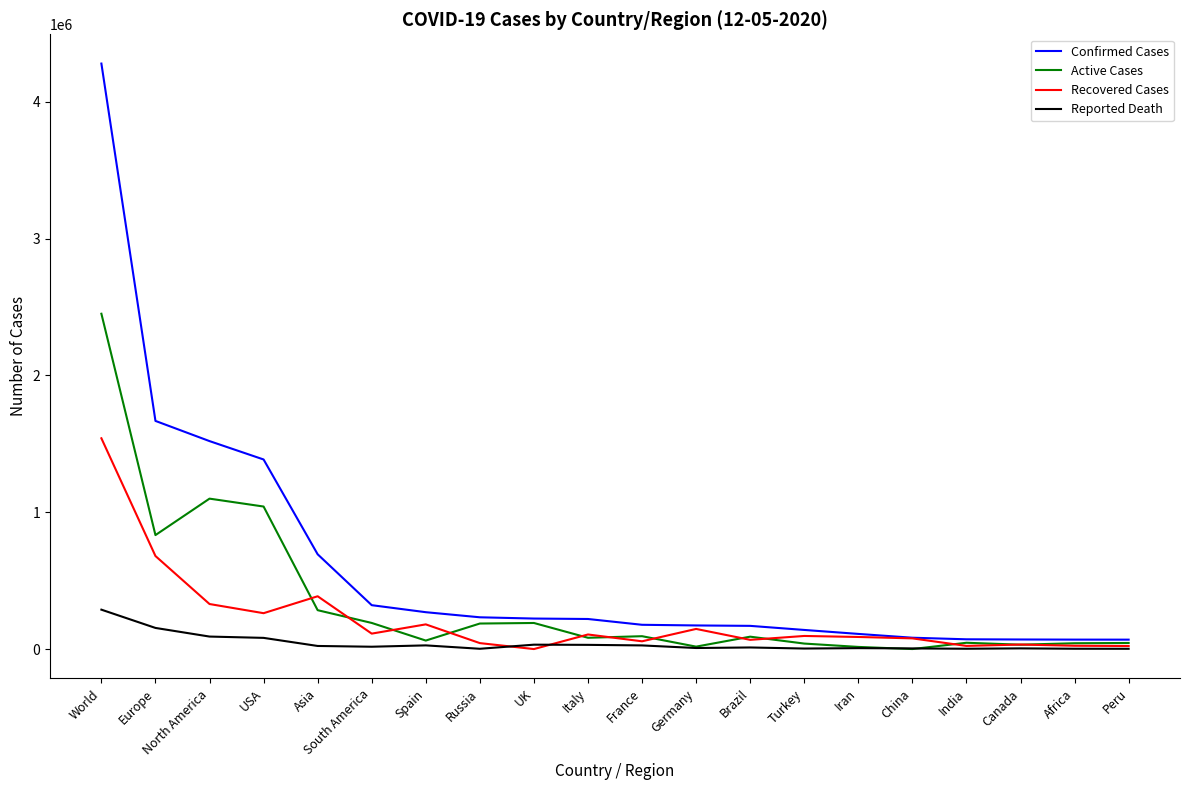

Rank the series by their maximum value, from highest to lowest.

Confirmed Cases, Active Cases, Recovered Cases, Reported Death